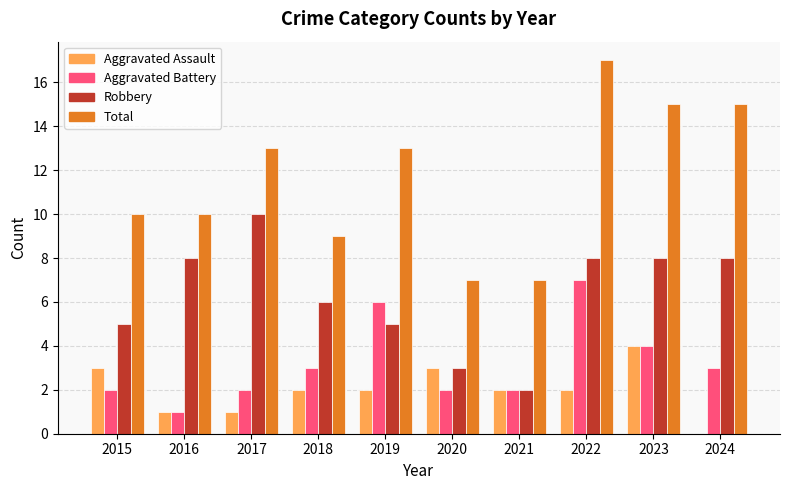

At which category is the sum across all series the highest?

2022